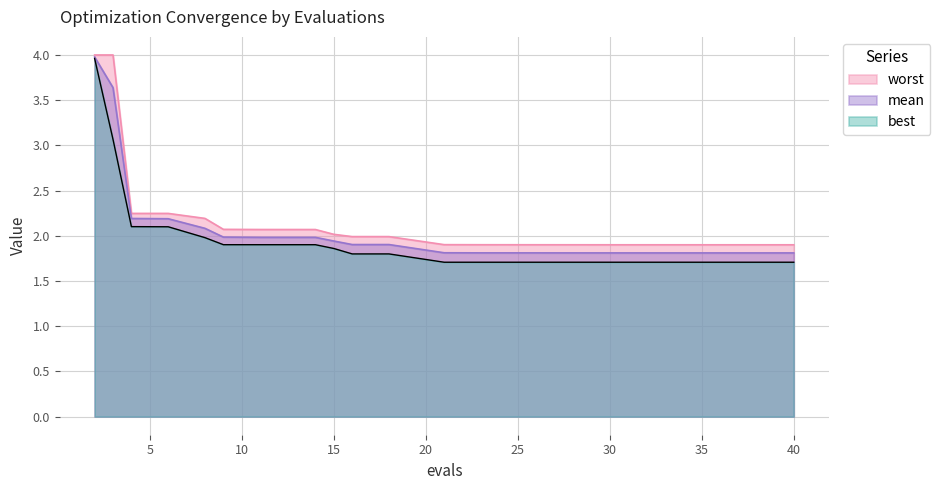

Rank the series at 4 from highest to lowest value.

worst, mean, best